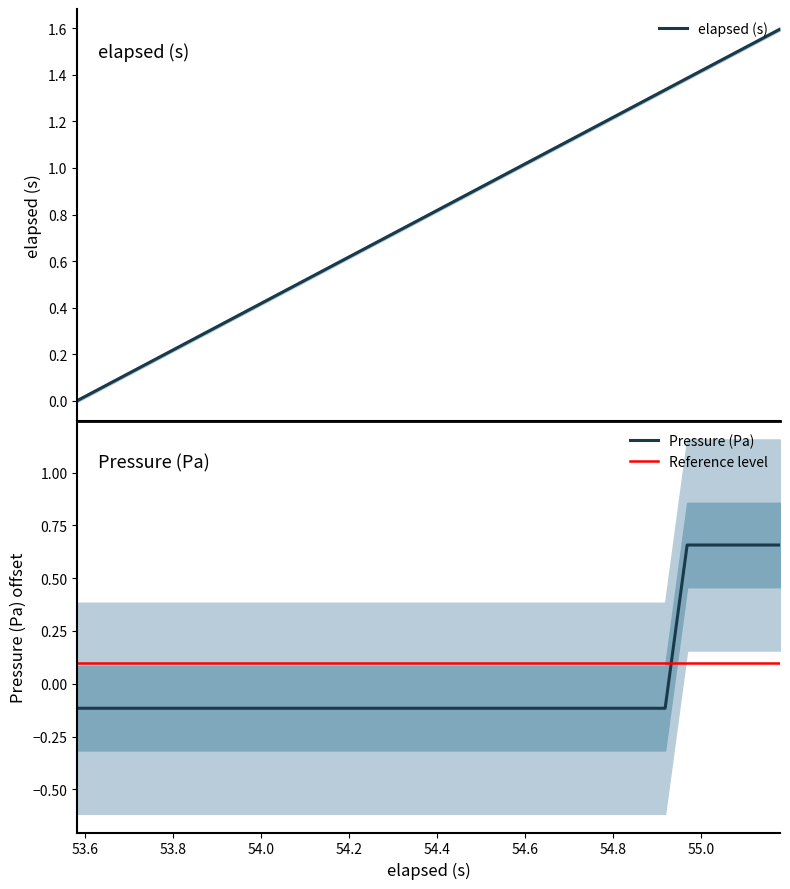

What is the difference between the second highest and minimum values in the elapsed_s series?

1.6